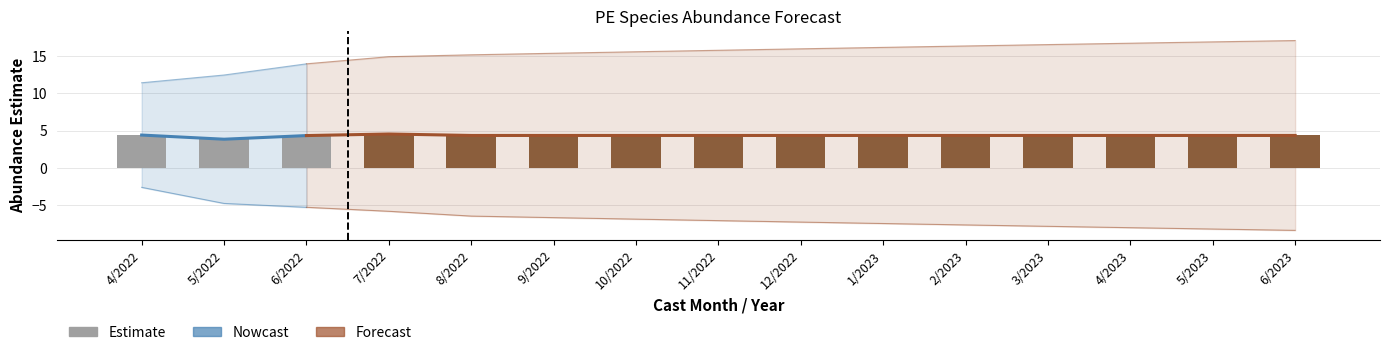

Reading left to right, extract all data points from this chart.

estimate: 4/2022=4.4	5/2022=3.8	6/2022=4.3	7/2022=4.5	8/2022=4.3	9/2022=4.3	10/2022=4.3	11/2022=4.3	12/2022=4.3	1/2023=4.3	2/2023=4.3	3/2023=4.3	4/2023=4.3	5/2023=4.3	6/2023=4.3
lower_pi: 4/2022=-2.6	5/2022=-4.7	6/2022=-5.3	7/2022=-5.8	8/2022=-6.4	9/2022=-6.6	10/2022=-6.8	11/2022=-7.0	12/2022=-7.2	1/2023=-7.4	2/2023=-7.6	3/2023=-7.8	4/2023=-8.0	5/2023=-8.2	6/2023=-8.3
upper_pi: 4/2022=11.4	5/2022=12.4	6/2022=13.9	7/2022=14.9	8/2022=15.1	9/2022=15.3	10/2022=15.5	11/2022=15.7	12/2022=15.9	1/2023=16.1	2/2023=16.3	3/2023=16.5	4/2023=16.7	5/2023=16.9	6/2023=17.0
lead_time_newmoons: 4/2022=-2.0	5/2022=-1.0	6/2022=0.0	7/2022=1.0	8/2022=2.0	9/2022=3.0	10/2022=4.0	11/2022=5.0	12/2022=6.0	1/2023=7.0	2/2023=8.0	3/2023=9.0	4/2023=10.0	5/2023=11.0	6/2023=12.0